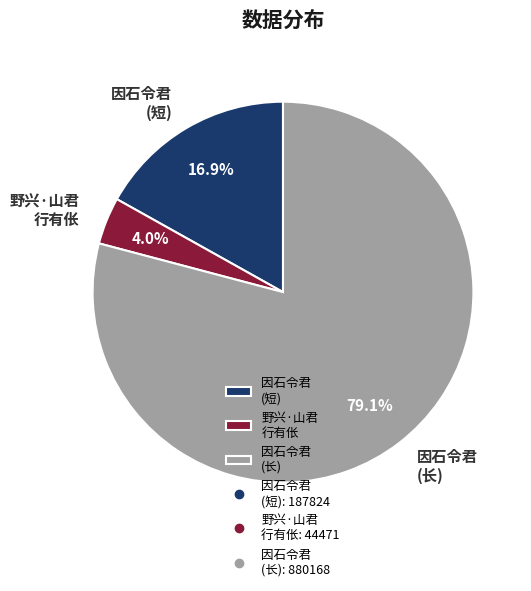

Which has a higher value, 野兴·山君 行有伥 or 因石令君 (长)?

因石令君 (长)